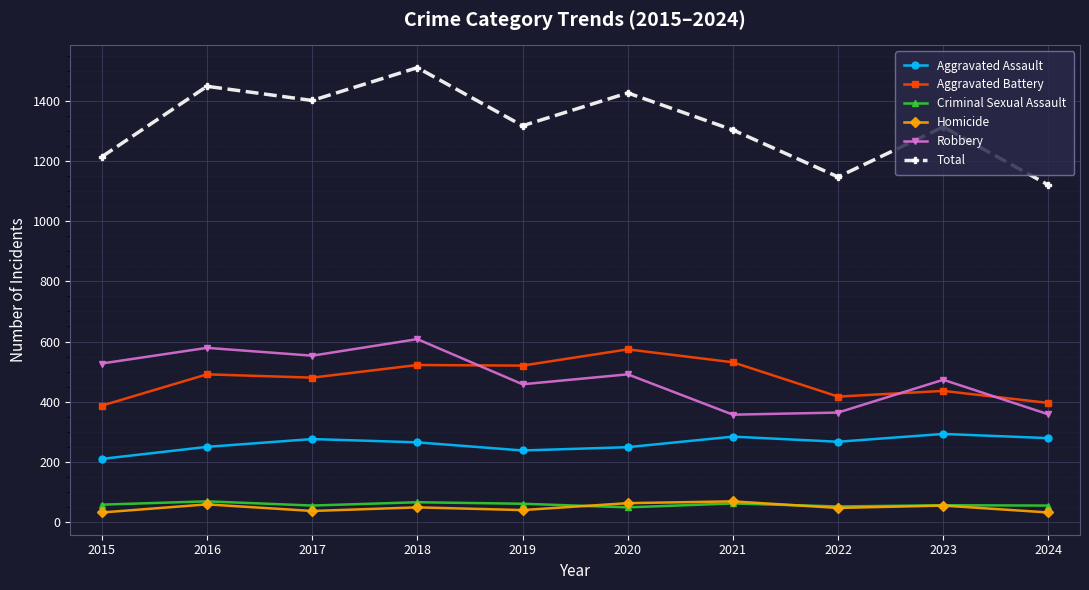

Which series changed the most between 2019 and 2022?

Total